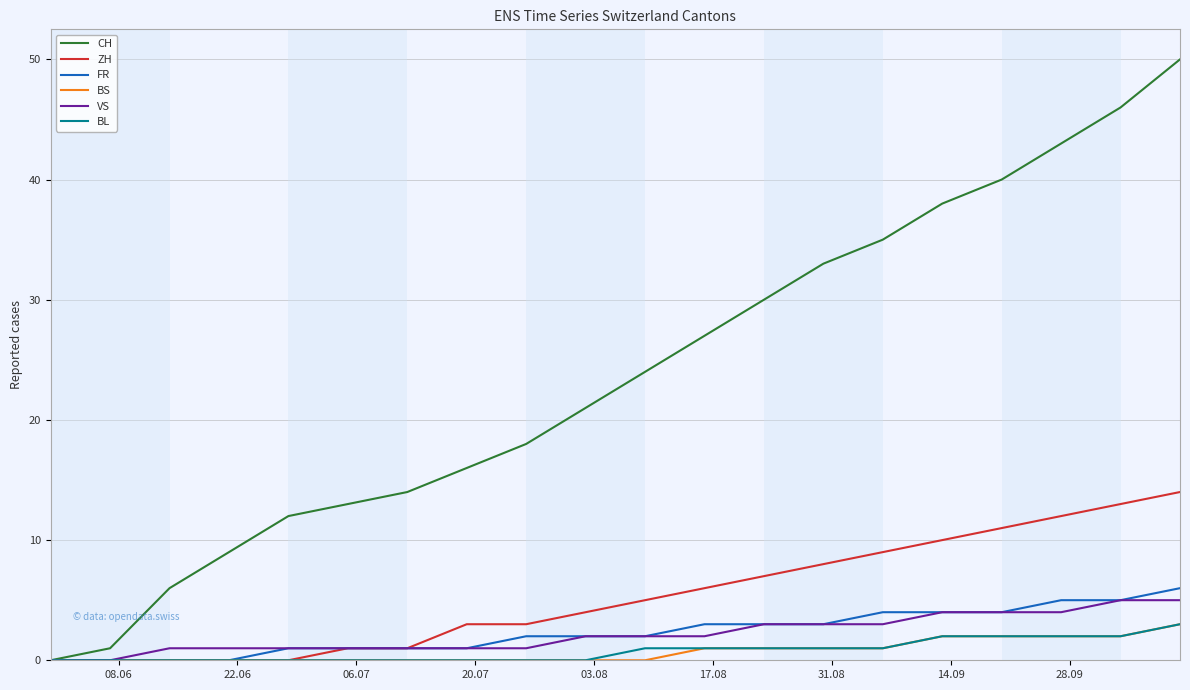

What is the maximum value shown in the chart?

50